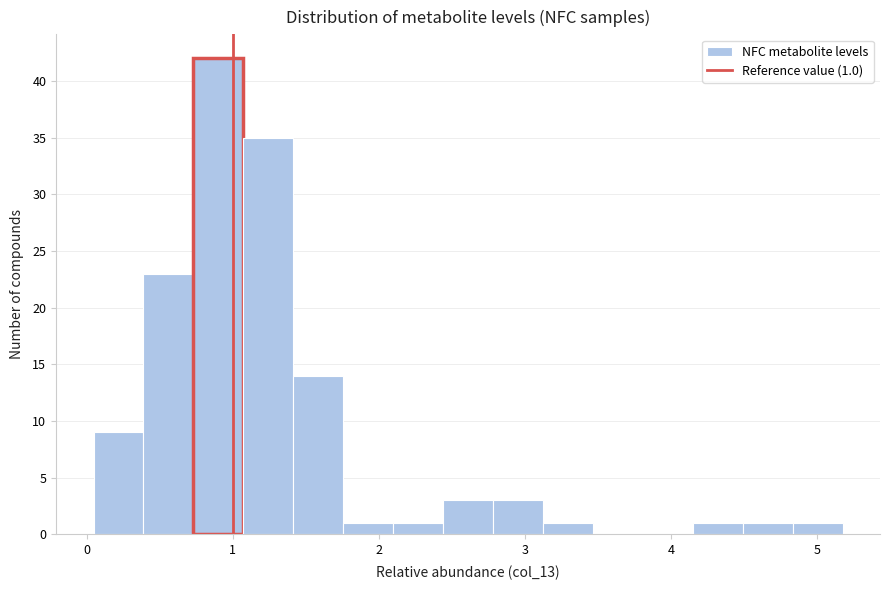

Around what value on the x-axis is the tallest bar? Give the approximate position of its centre, as read against the axis.

0.9